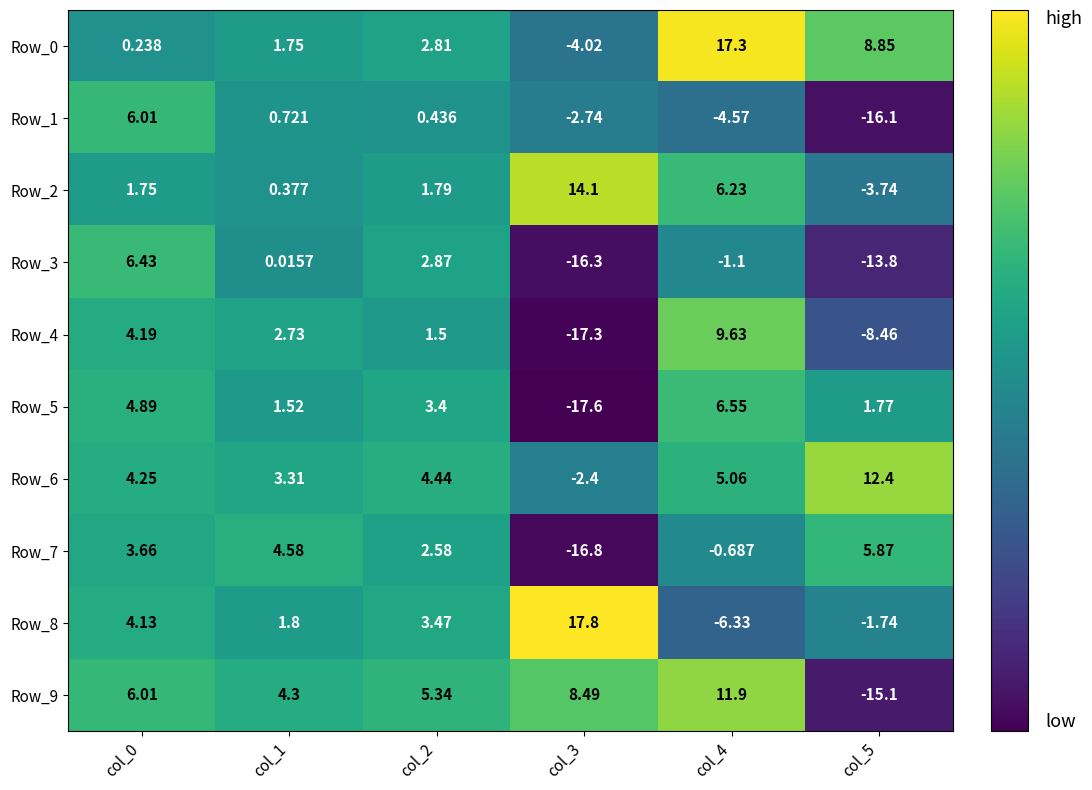

Is the value of Row_6 at col_4 greater than the value of Row_9 at col_4?

No